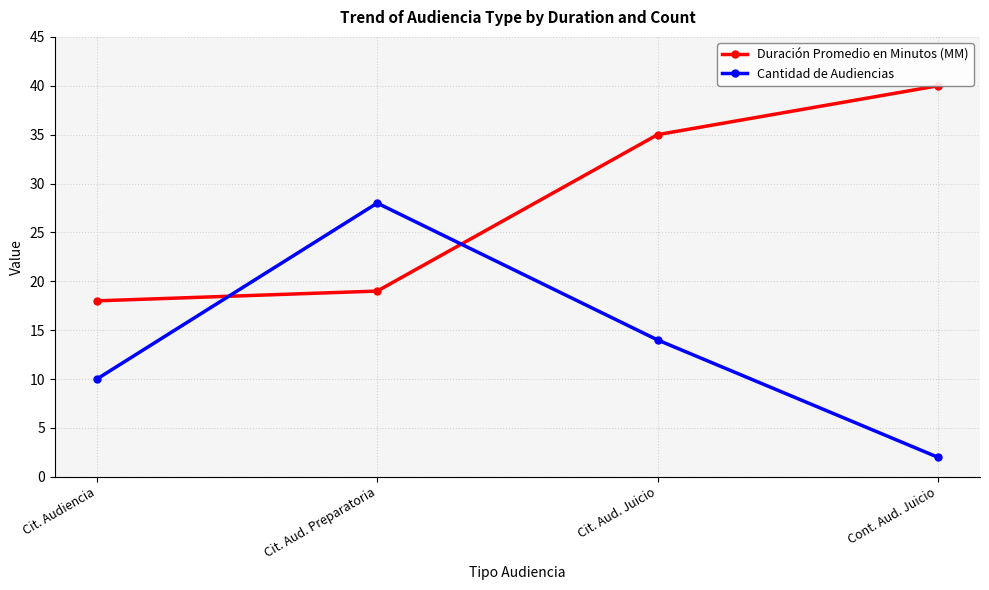

Reading left to right, transcribe all the data shown in this chart.

Duración Promedio en Minutos (MM): 18	19	35	40
Cantidad de Audiencias: 10	28	14	2